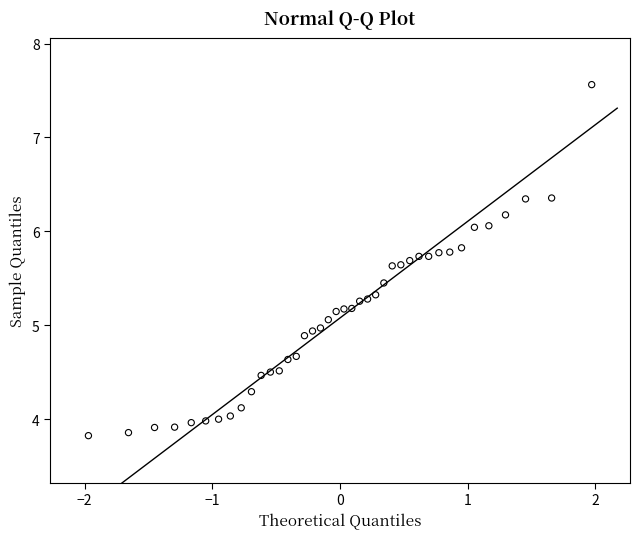

What is the range of Y values (max minus min)?

3.7